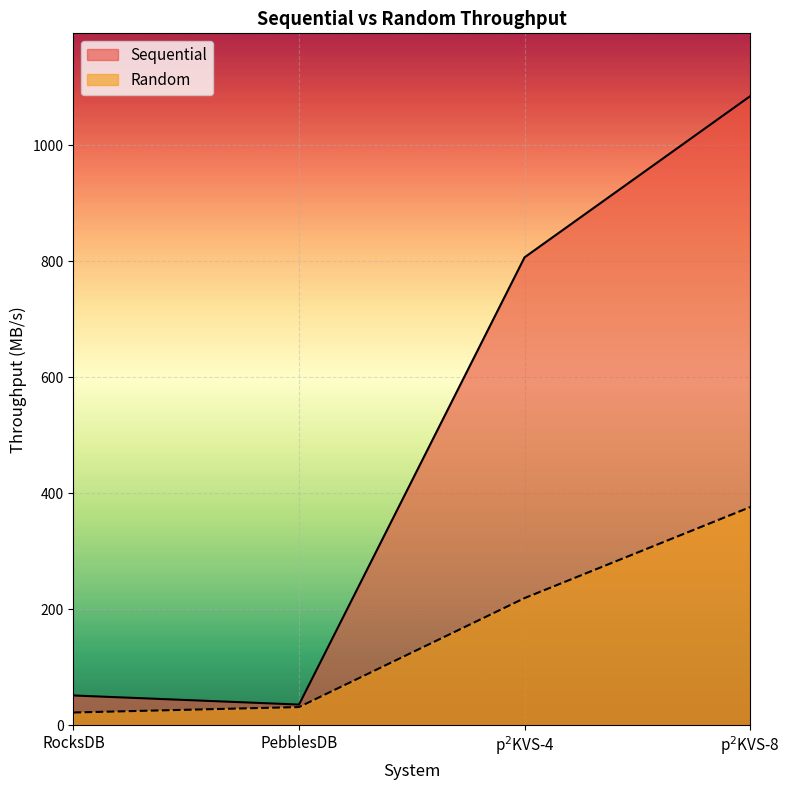

Which has a higher value, RocksDB or p$^2$KVS-8?

p$^2$KVS-8